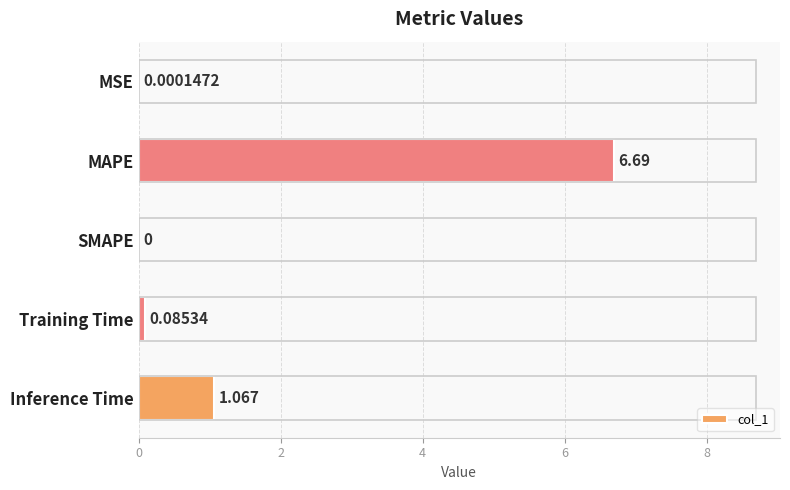

Between SMAPE and MAPE, which is larger?

MAPE